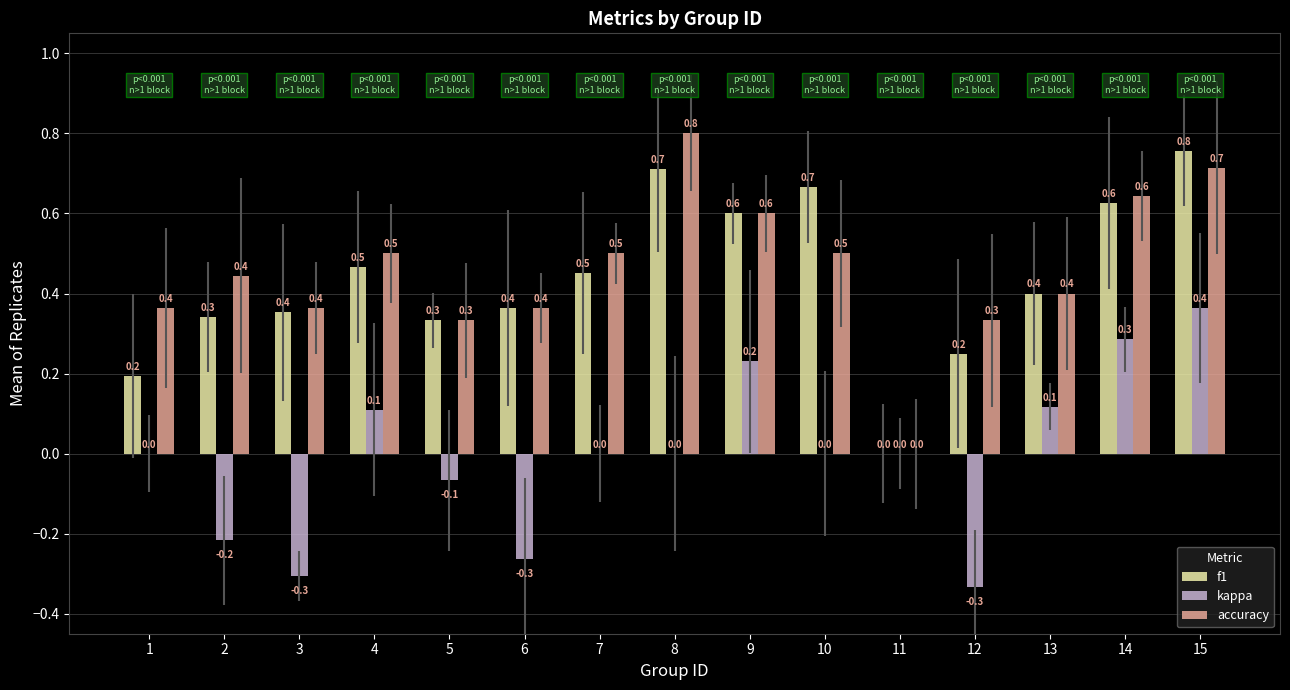

Are the bars horizontal?

No